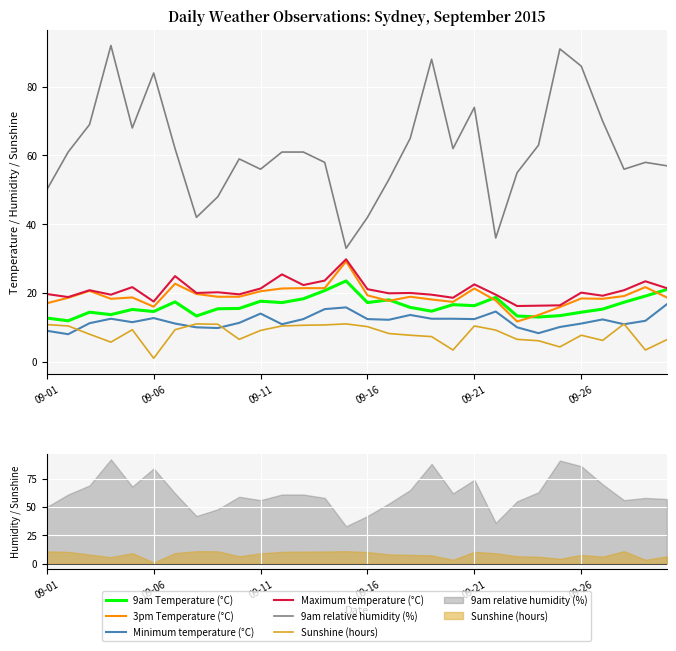

In Sunshine (hours), how many points are lower than both neighbors (excluding endpoints)?

7